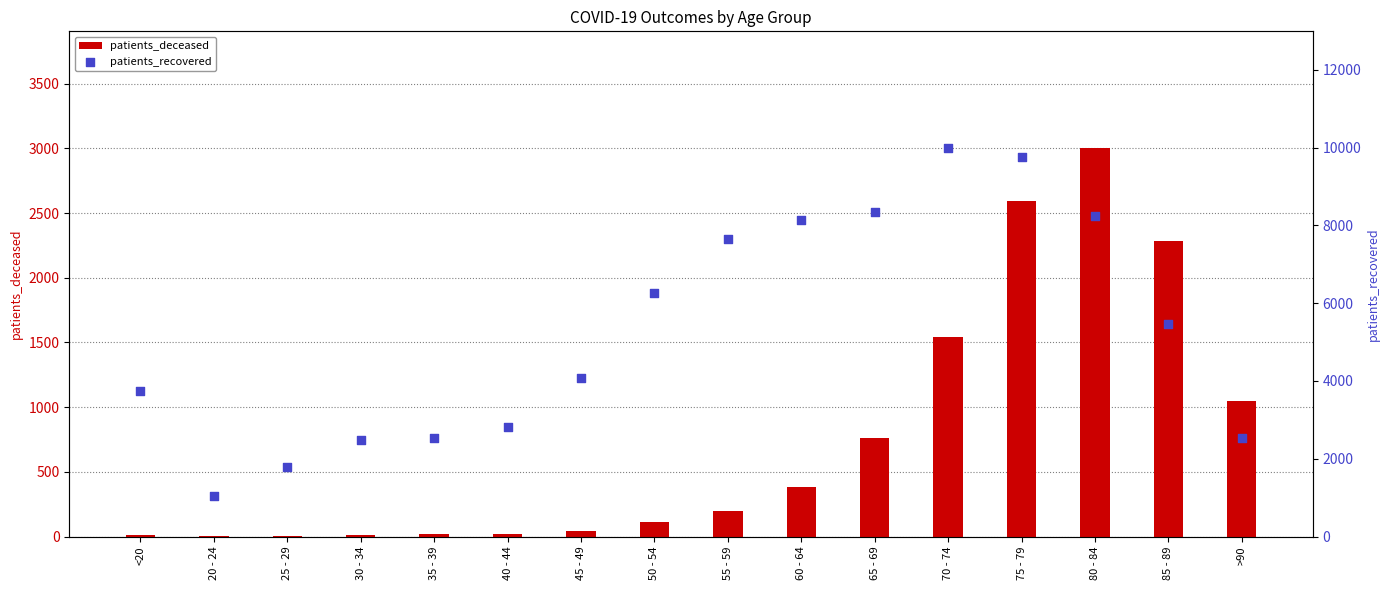

What is the total value across all series at 50 - 54?

6384